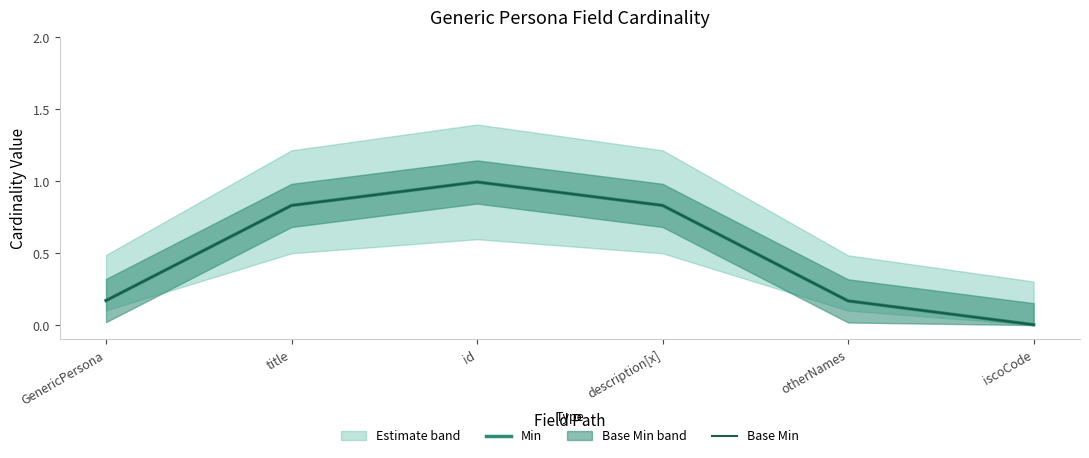

True or false: Min has a value of 0.8 at title.

True